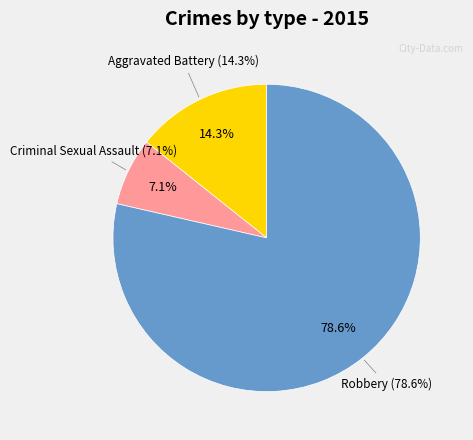

Rank the categories by value from lowest to highest.

Criminal Sexual Assault, Aggravated Battery, Robbery